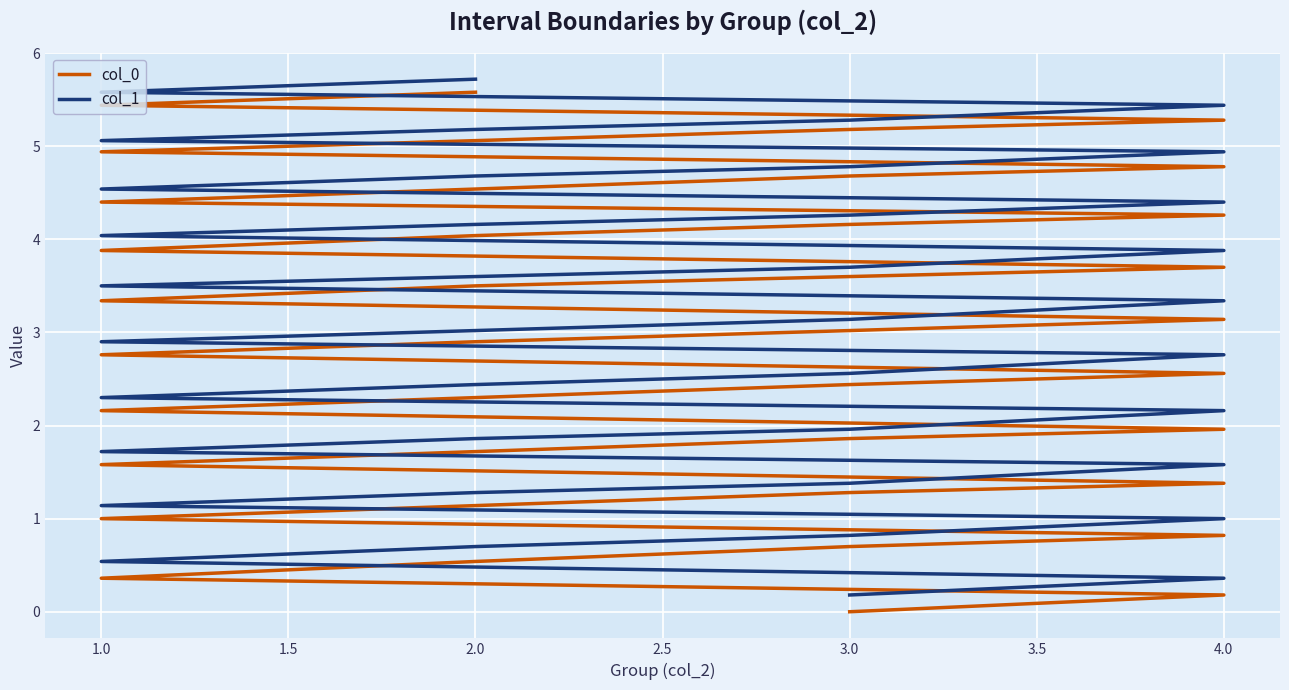

True or false: col_0 and col_1 intersect in this chart.

False